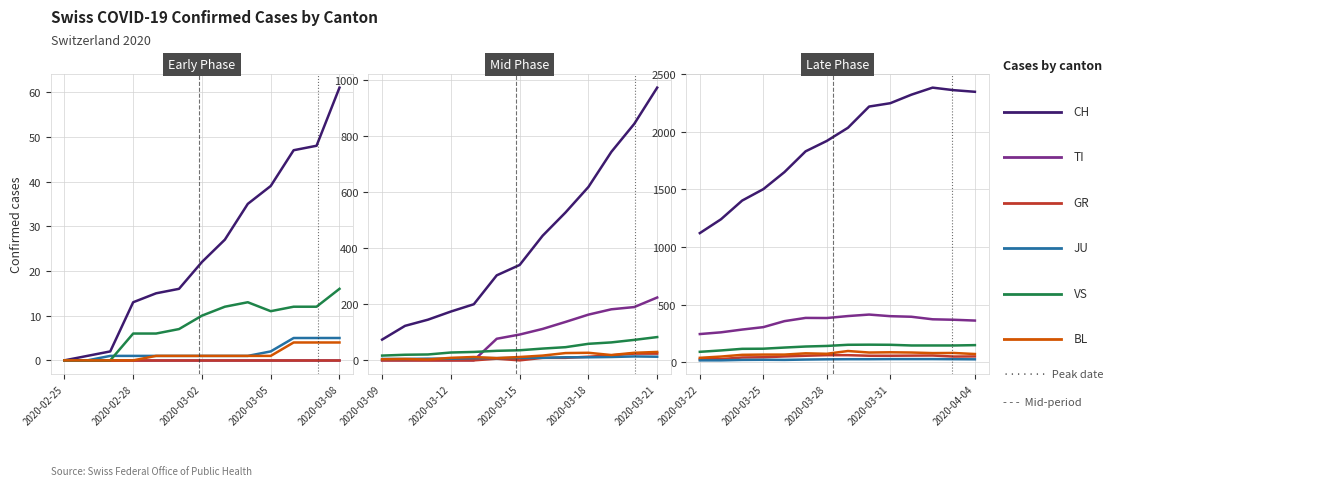

What is the difference between the TI values at 7 and 8?

13